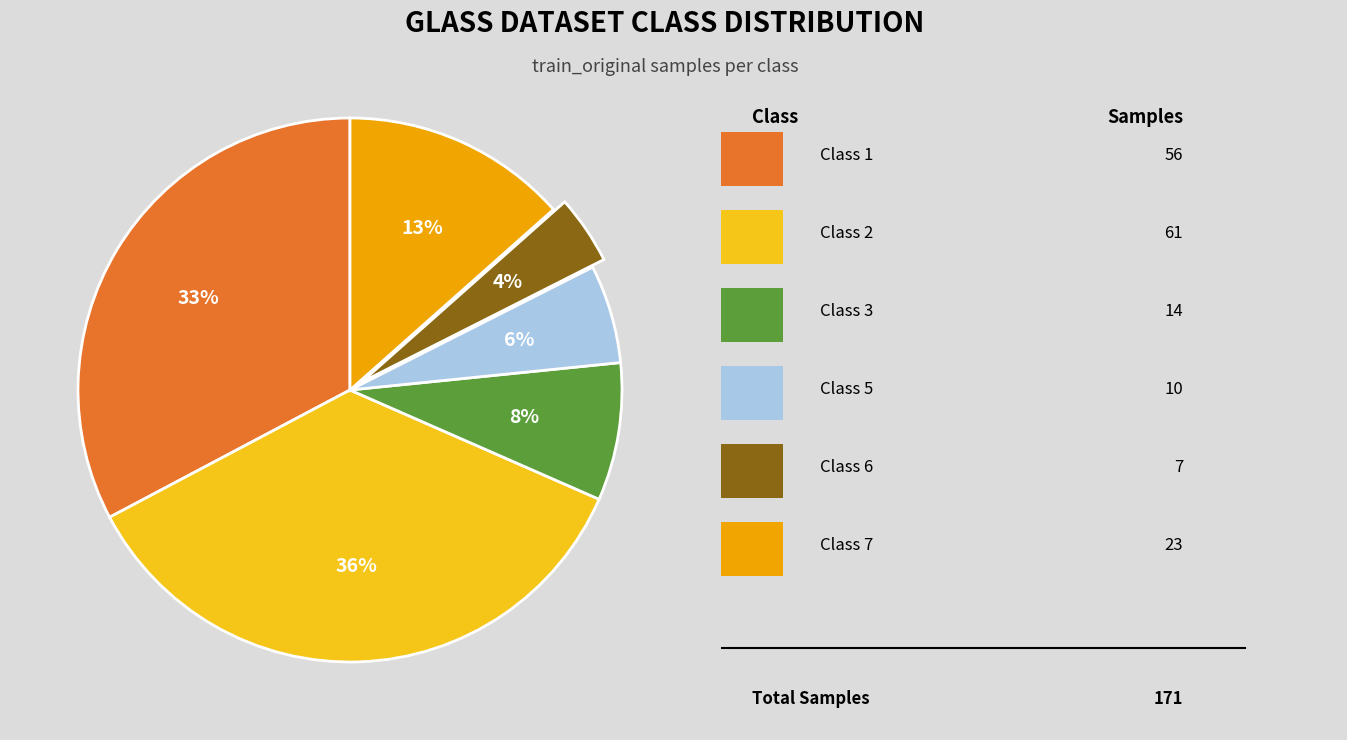

To the nearest percent, what is the difference between the largest and smallest slice percentages?

32%